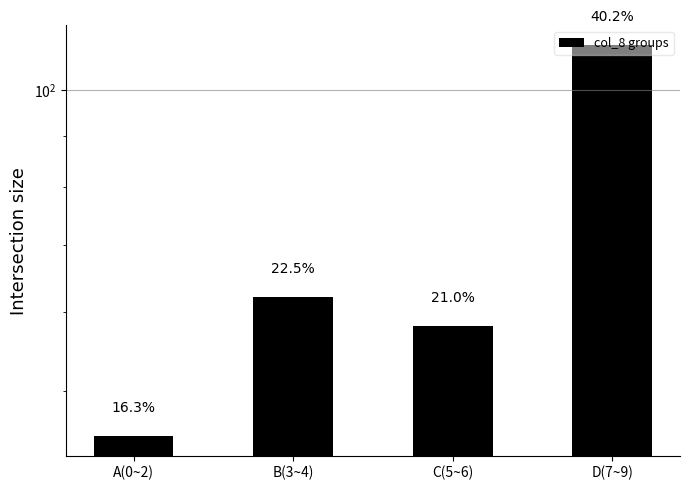

What is the minimum value shown in the chart?

45